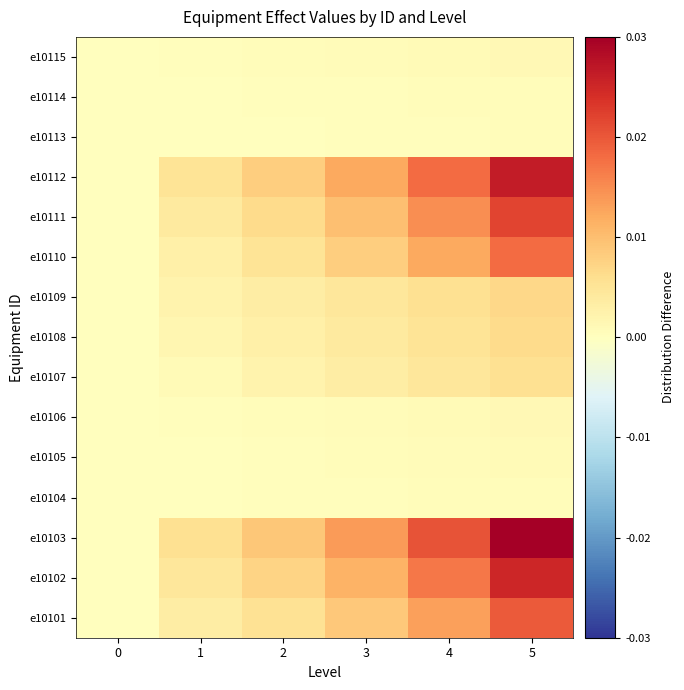

Which series has the largest range (max minus min)?

e10103